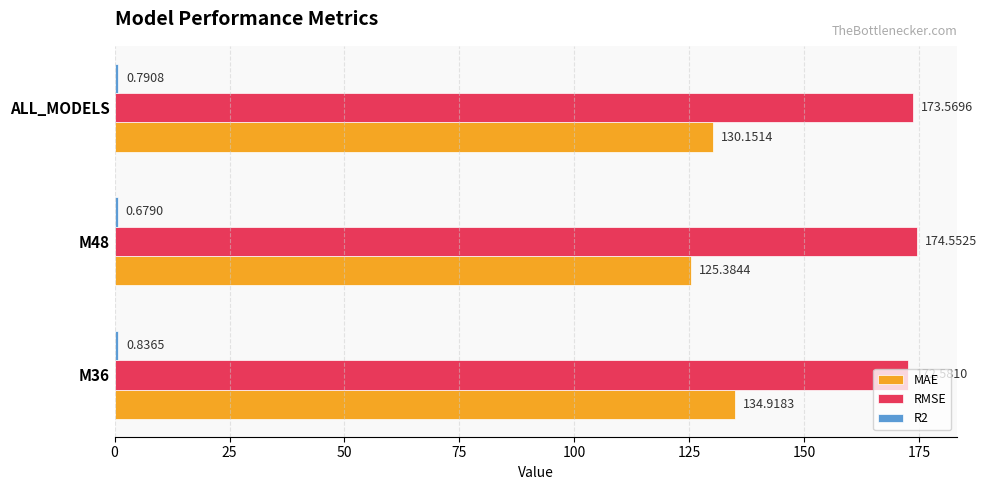

What is the sum of the RMSE values at M48 and M36?

347.1